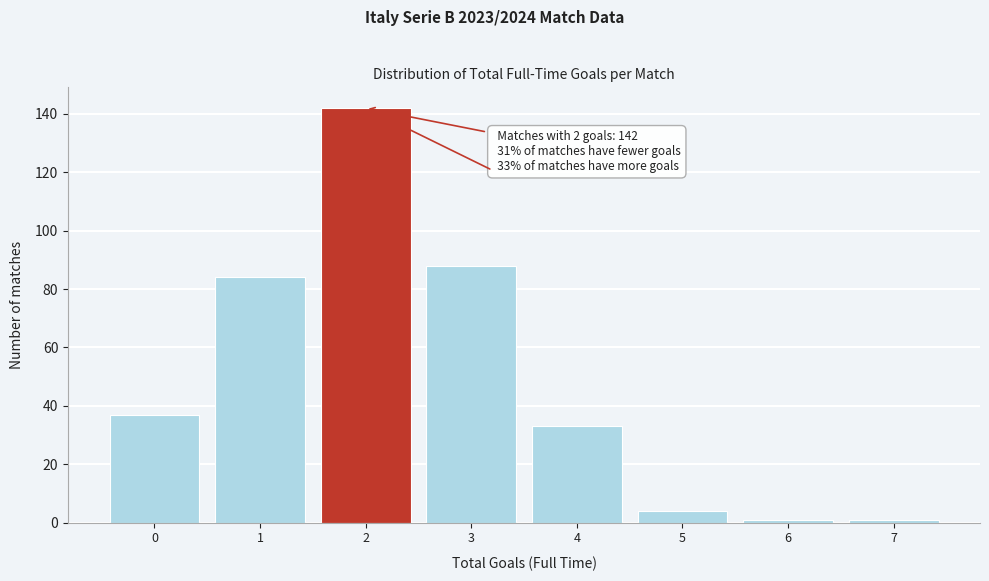

Over which range of the x-axis is the bar tallest?

1.5 to 2.5